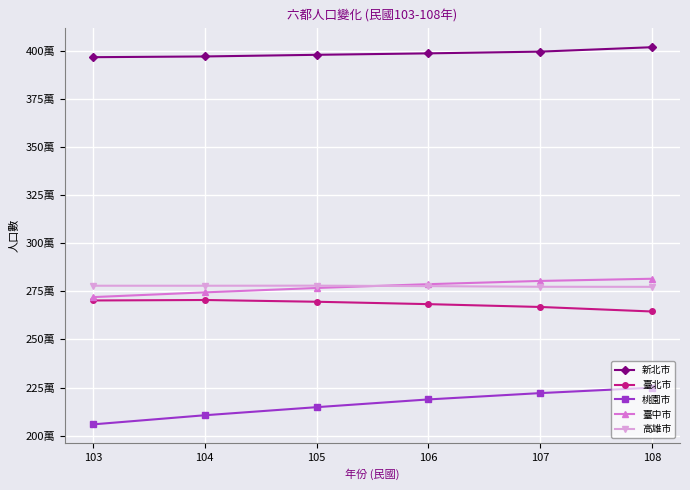

Reading right to left, list all the values displayed in this chart.

新北市: 108=4018696	107=3995717	106=3986689	105=3979208	104=3970644	103=3966818
臺北市: 108=2645041	107=2668572	106=2683257	105=2695704	104=2704810	103=2702315
桃園市: 108=2249037	107=2220872	106=2188017	105=2147763	104=2105780	103=2058328
臺中市: 108=2815261	107=2803894	106=2787070	105=2767239	104=2744445	103=2719835
高雄市: 108=2773198	107=2773533	106=2776912	105=2779371	104=2778918	103=2778992